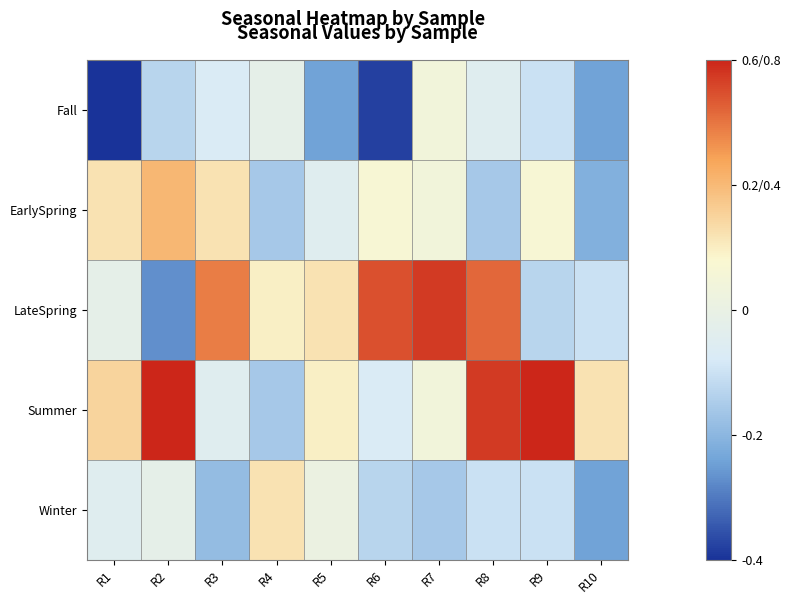

Reading left to right, what are all the values shown in this chart?

Fall: R1=-2.0	R2=-0.6	R3=-0.4	R4=-0.1	R5=-1.2	R6=-1.9	R7=0.2	R8=-0.2	R9=-0.5	R10=-1.2
EarlySpring: R1=0.6	R2=1.0	R3=0.6	R4=-0.8	R5=-0.2	R6=0.3	R7=0.2	R8=-0.8	R9=0.3	R10=-1.1
LateSpring: R1=-0.1	R2=-1.3	R3=1.4	R4=0.5	R5=0.6	R6=1.7	R7=1.9	R8=1.6	R9=-0.6	R10=-0.5
Summer: R1=0.7	R2=2.4	R3=-0.2	R4=-0.8	R5=0.5	R6=-0.4	R7=0.2	R8=1.9	R9=2.0	R10=0.6
Winter: R1=-0.2	R2=-0.1	R3=-0.9	R4=0.6	R5=0.1	R6=-0.6	R7=-0.8	R8=-0.5	R9=-0.5	R10=-1.2